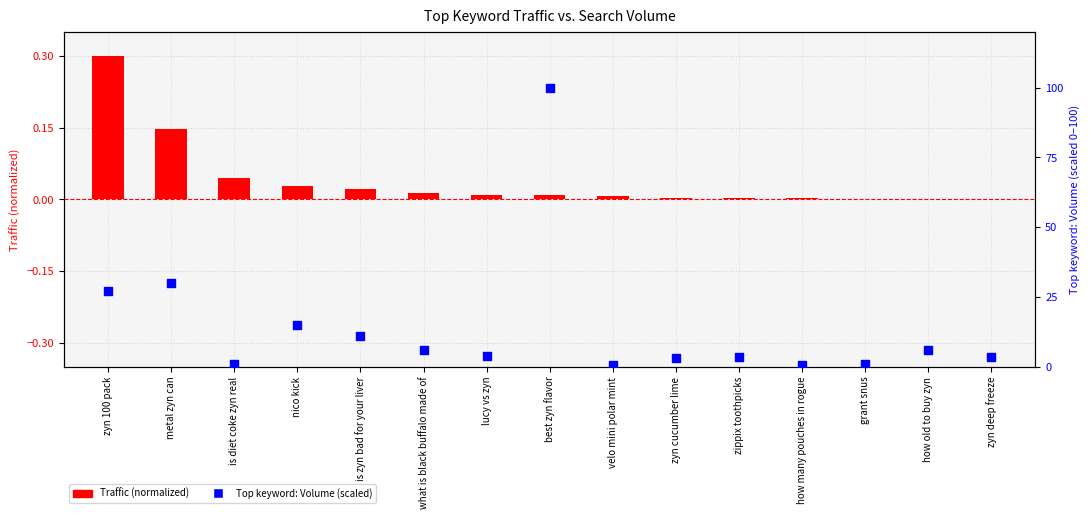

Is the value of Traffic (normalized) at is diet coke zyn real greater than the value of Top keyword: Volume (%) at how old to buy zyn?

No